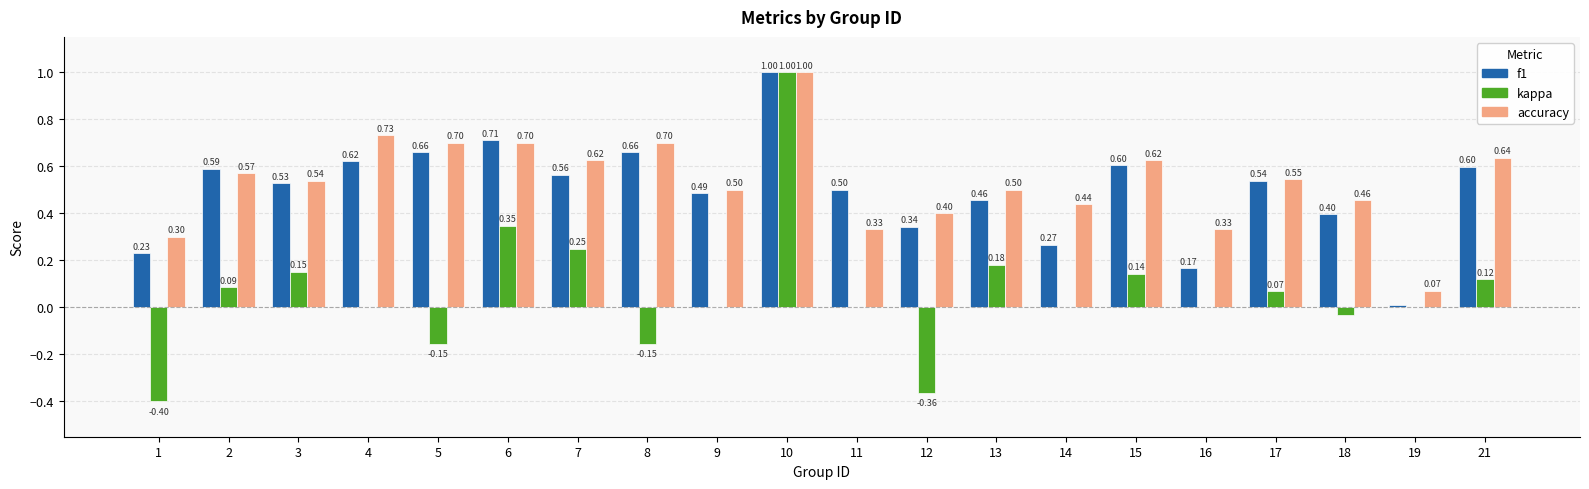

Is the value of f1 at 13 greater than the value of accuracy at 7?

No